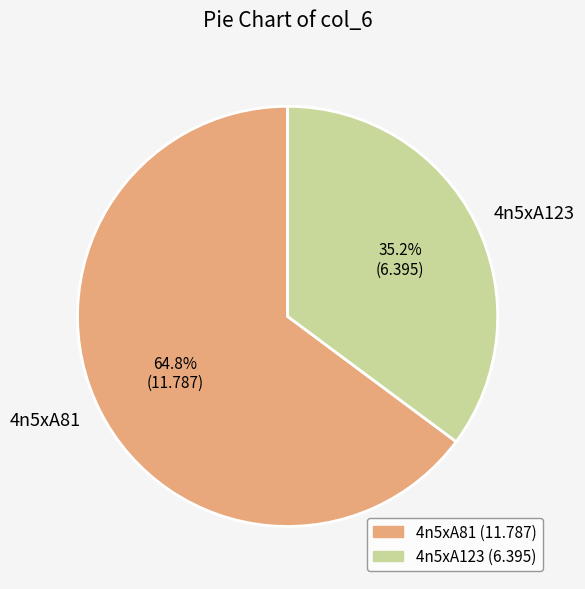

Is there any slice that represents more than half of the pie?

Yes